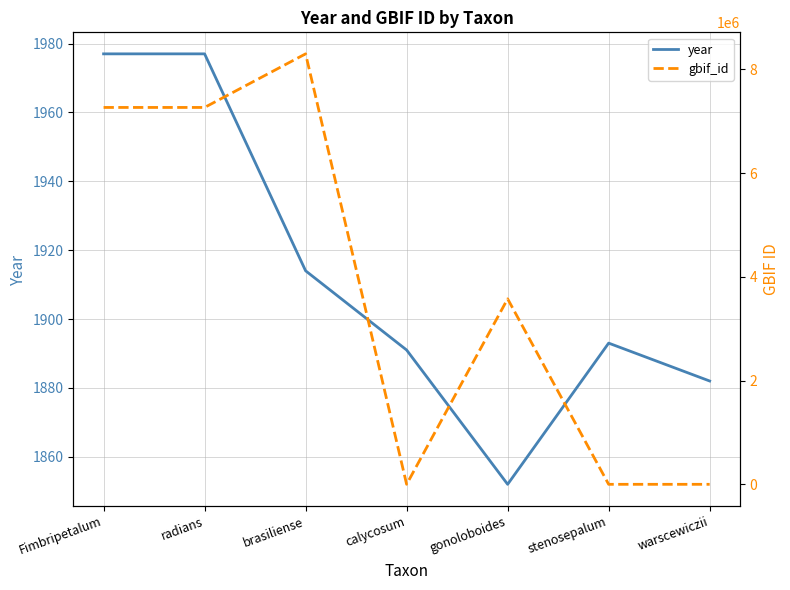

How many data points in year are less than 1893?

3